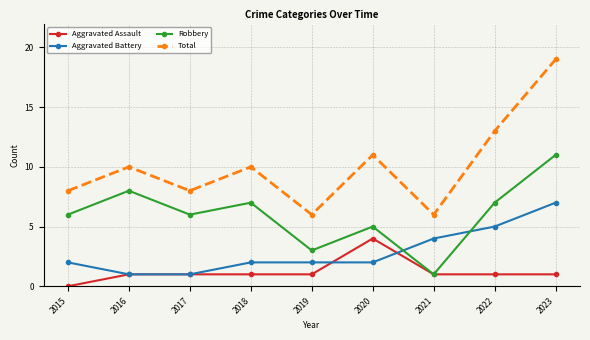

True or false: Aggravated Assault has a value of 7 at 2020.

False